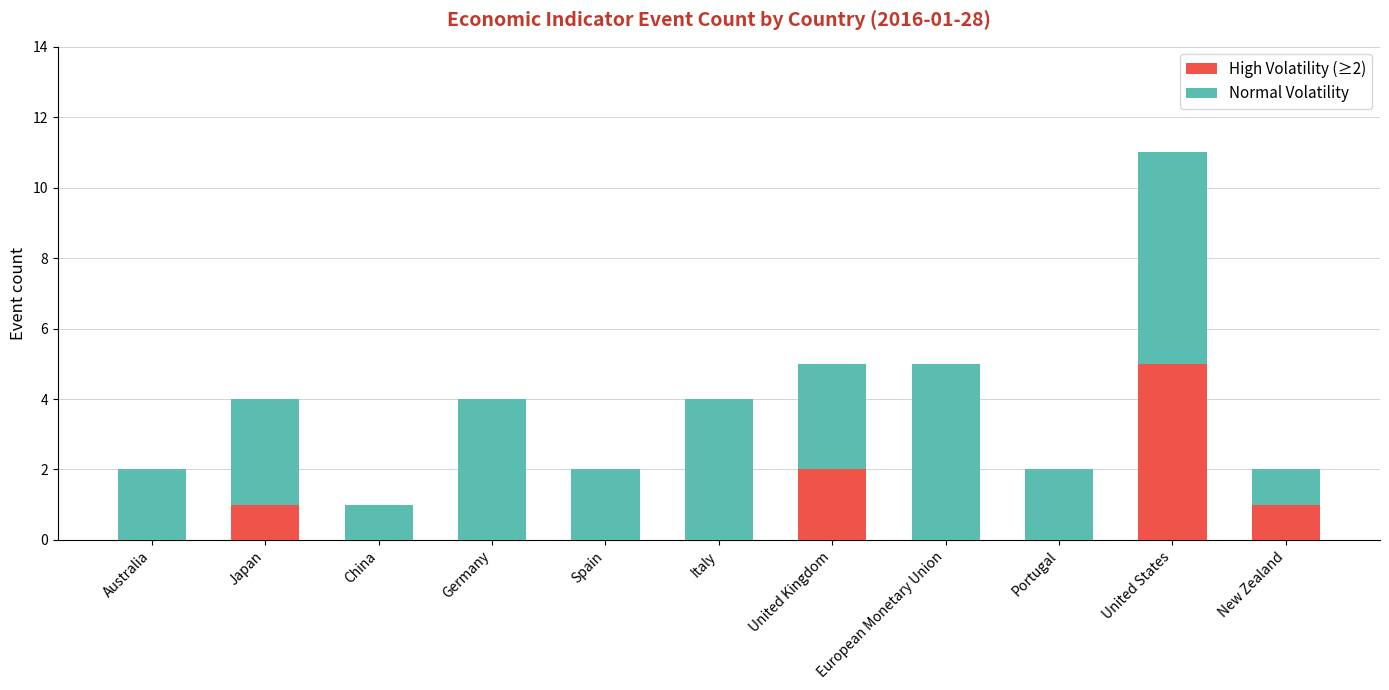

At which label does High Volatility (≥2) reach its peak?

United States